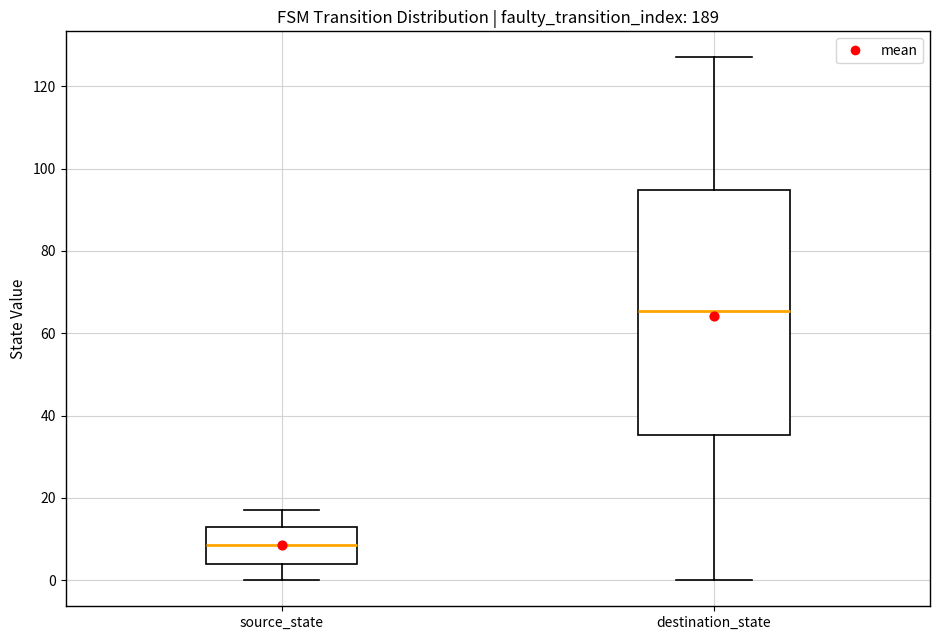

Reading left to right, read every box against the y-axis: the position of its median line, the range the box covers, and the ends of its whiskers. The values are not printed on the chart, so give them approximately, as read against the axis.

source_state: median 8, box 4 to 14, whiskers 0 to 18
destination_state: median 66, box 36 to 94, whiskers 0 to 128